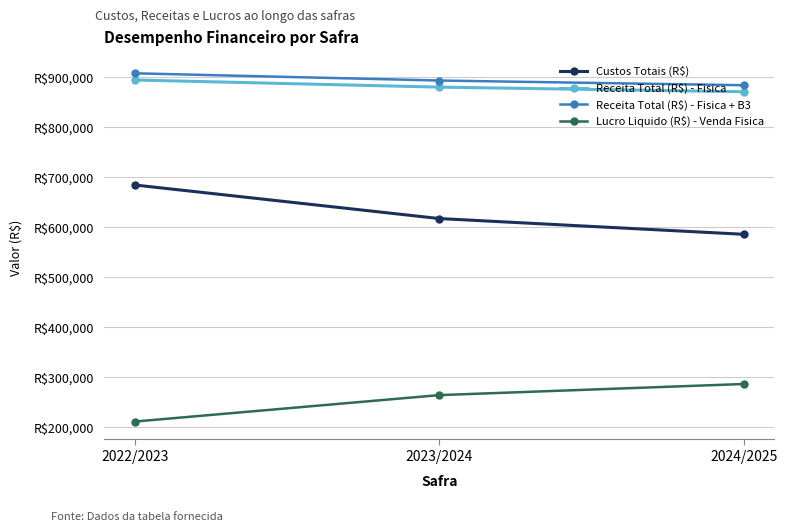

Does the chart have visible grid lines?

Yes